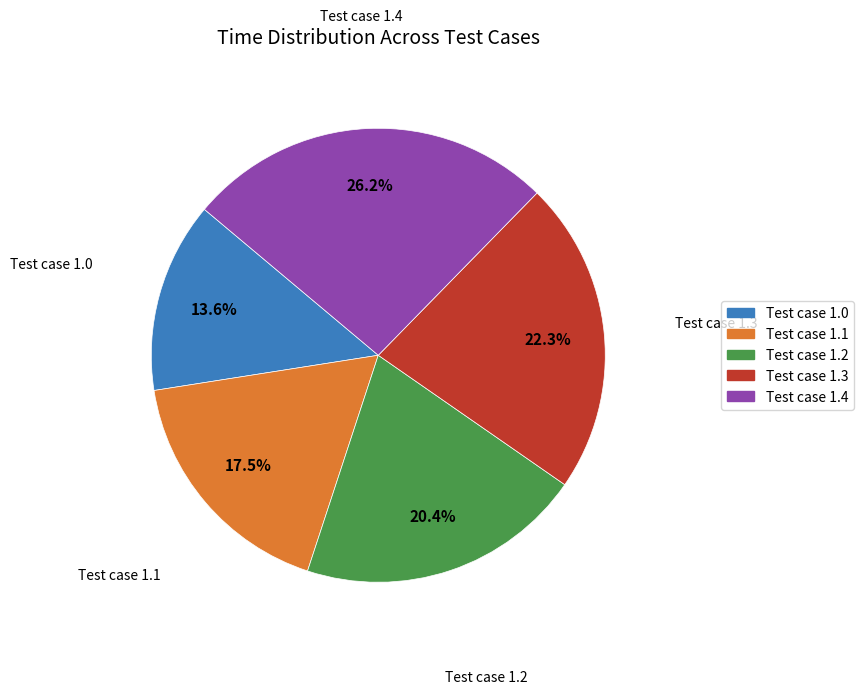

How many slices are in this pie chart?

5